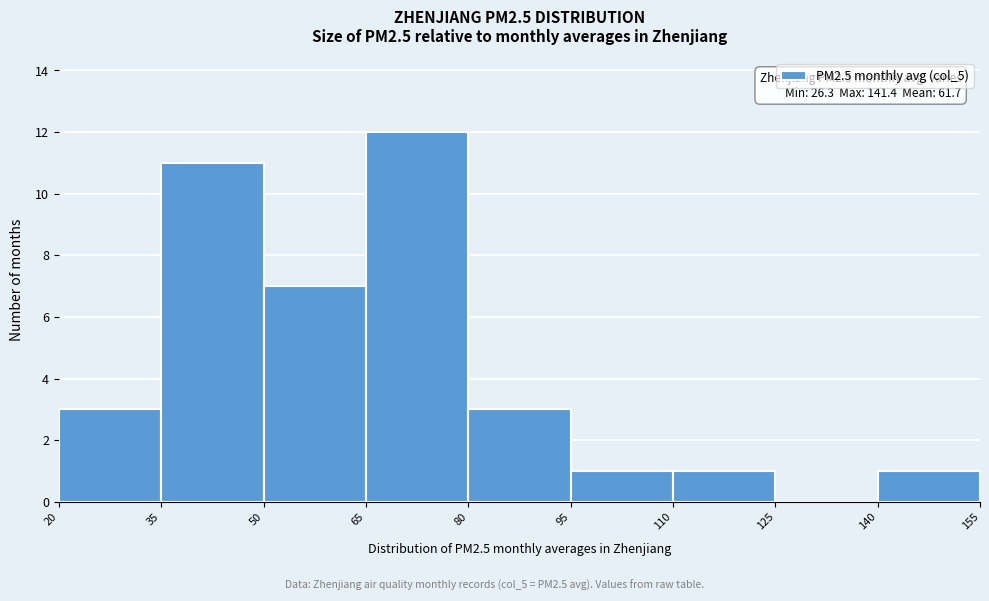

Which range on the x-axis has the tallest bar?

65 to 80